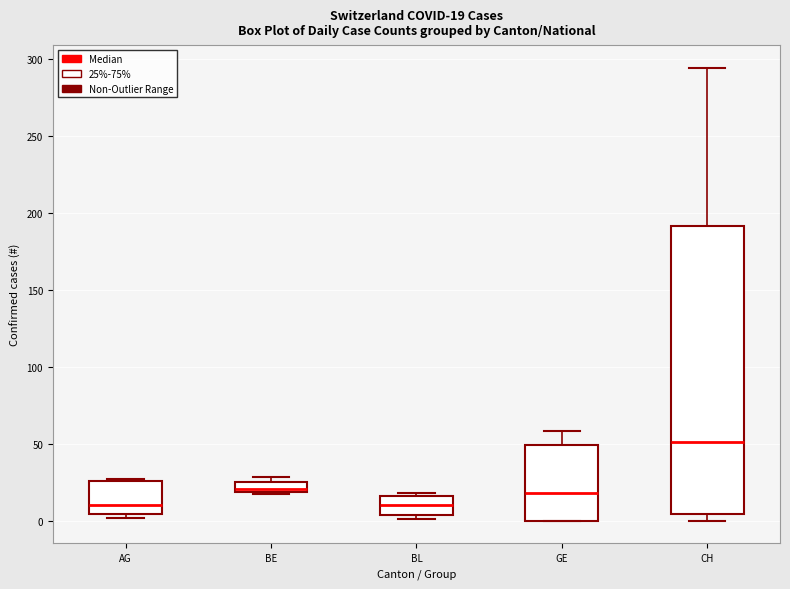

Which box is the tallest, from its lower edge to its upper edge?

CH